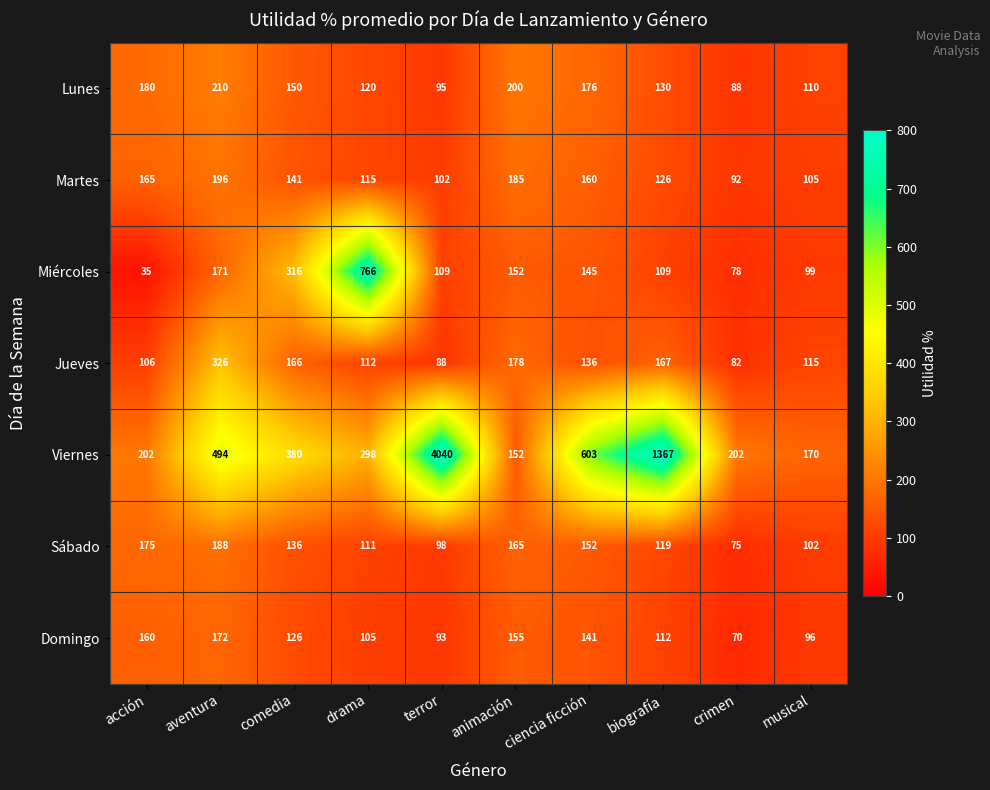

At how many categories does at least one series exceed 691?

3